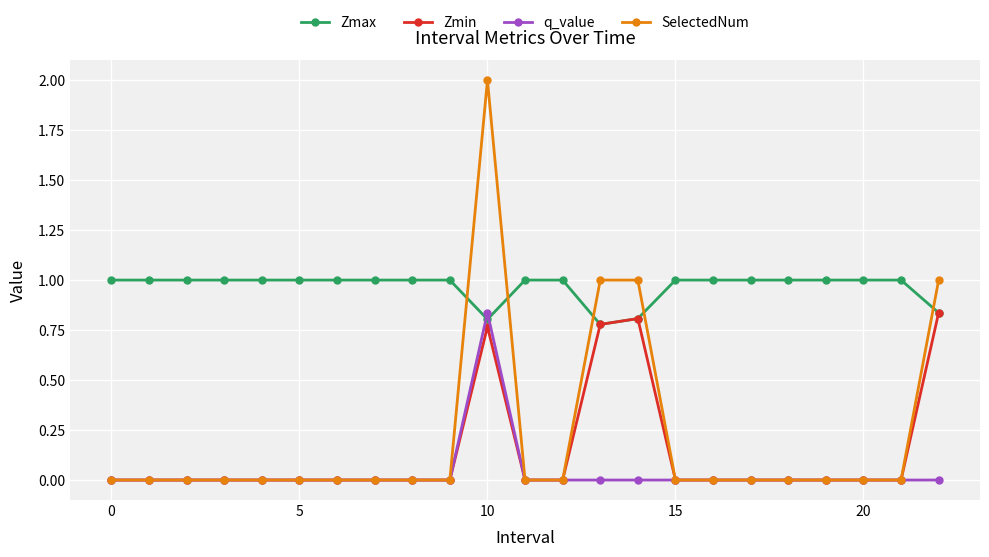

Which series has the widest spread of values?

SelectedNum